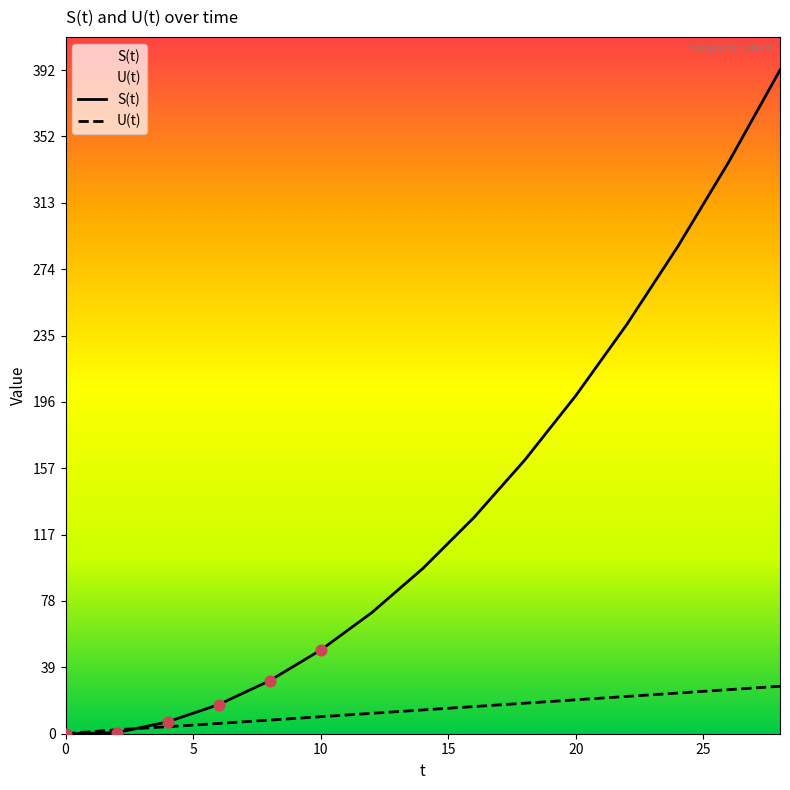

Which series has the largest total across all categories?

S(t)